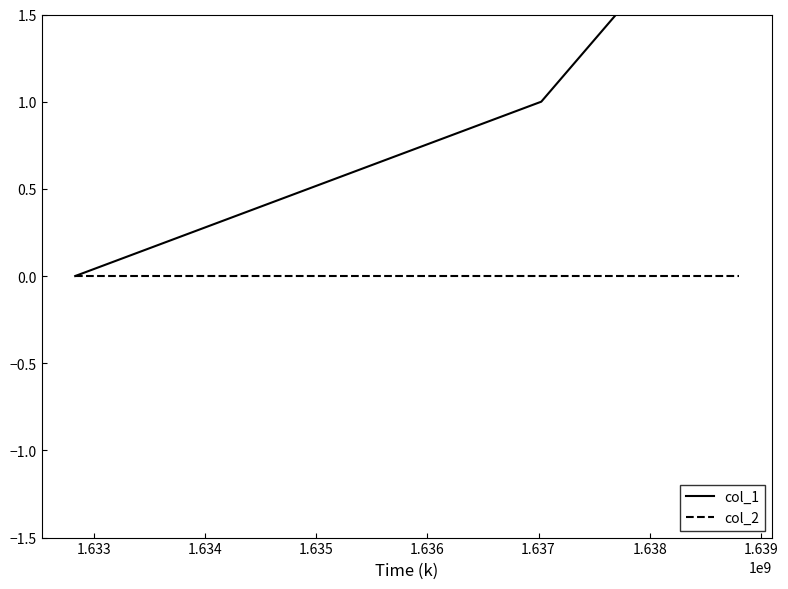

Is this an area chart (filled region under the line)?

No